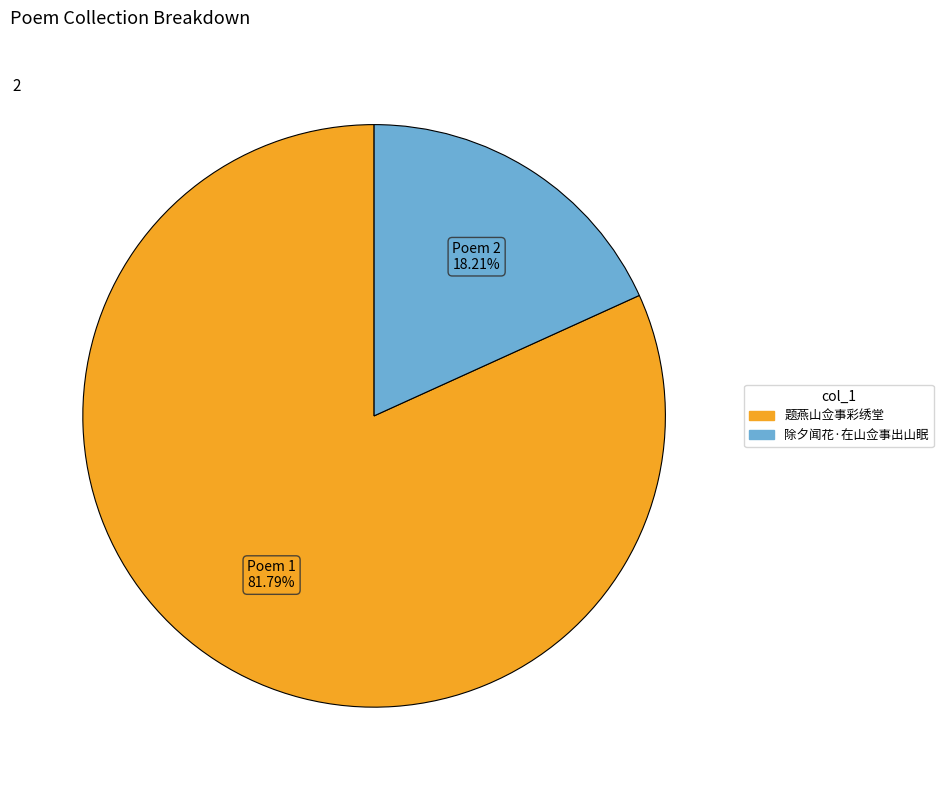

The 题燕山佥事彩绣堂 slice represents 95% of the pie. True or false?

False